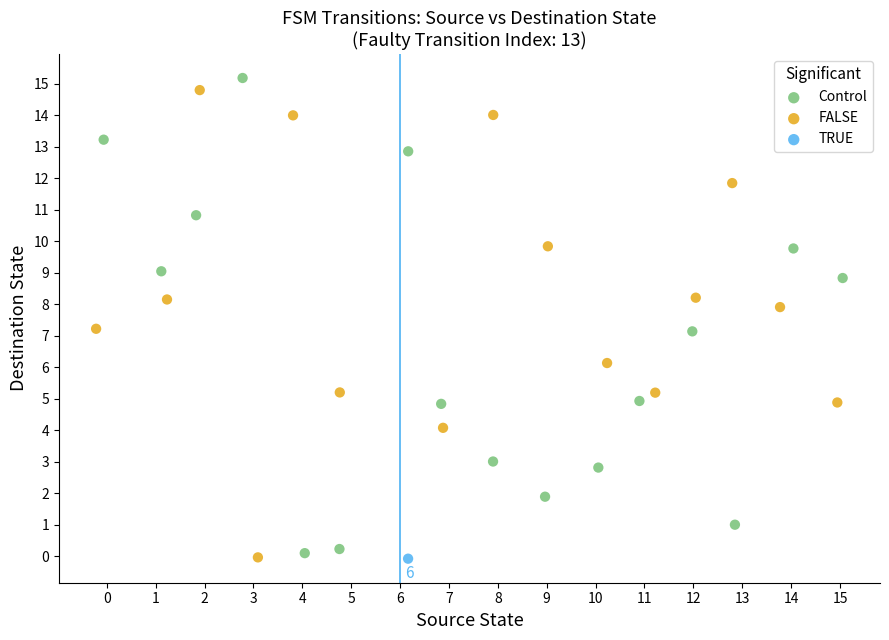

What are all the series names shown in the legend?

Control, FALSE, TRUE